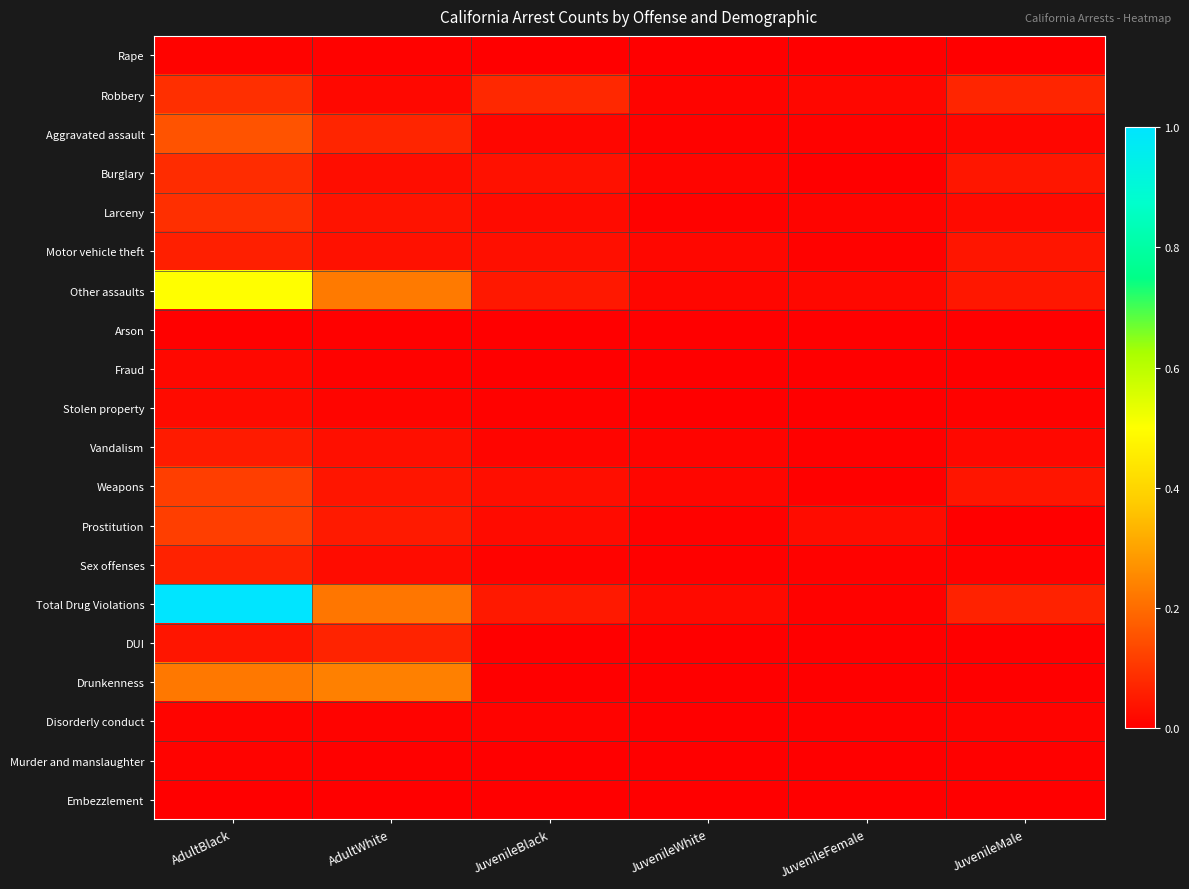

What is the total value across all series at JuvenileBlack?

0.4